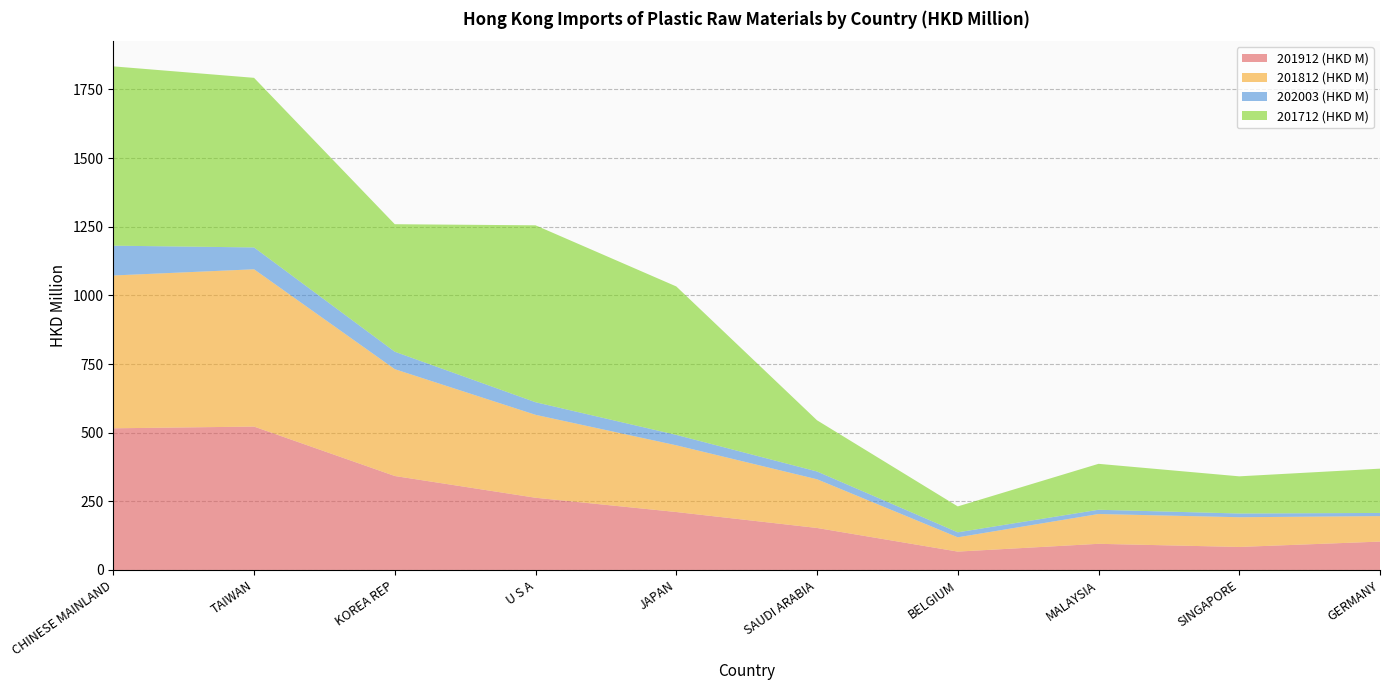

Reading left to right, transcribe all the data shown in this chart.

201912 (HKD M): 515.9	522.1	342.2	263.0	211.0	152.9	66.9	95.2	83.8	103.3
201812 (HKD M): 556.5	572.9	389.1	302.0	243.0	177.4	52.0	108.6	108.2	92.8
202003 (HKD M): 108.6	79.5	63.5	45.9	37.9	28.3	18.1	15.4	13.6	11.5
201712 (HKD M): 653.0	617.6	464.3	644.3	540.6	186.5	94.4	167.3	135.4	161.3